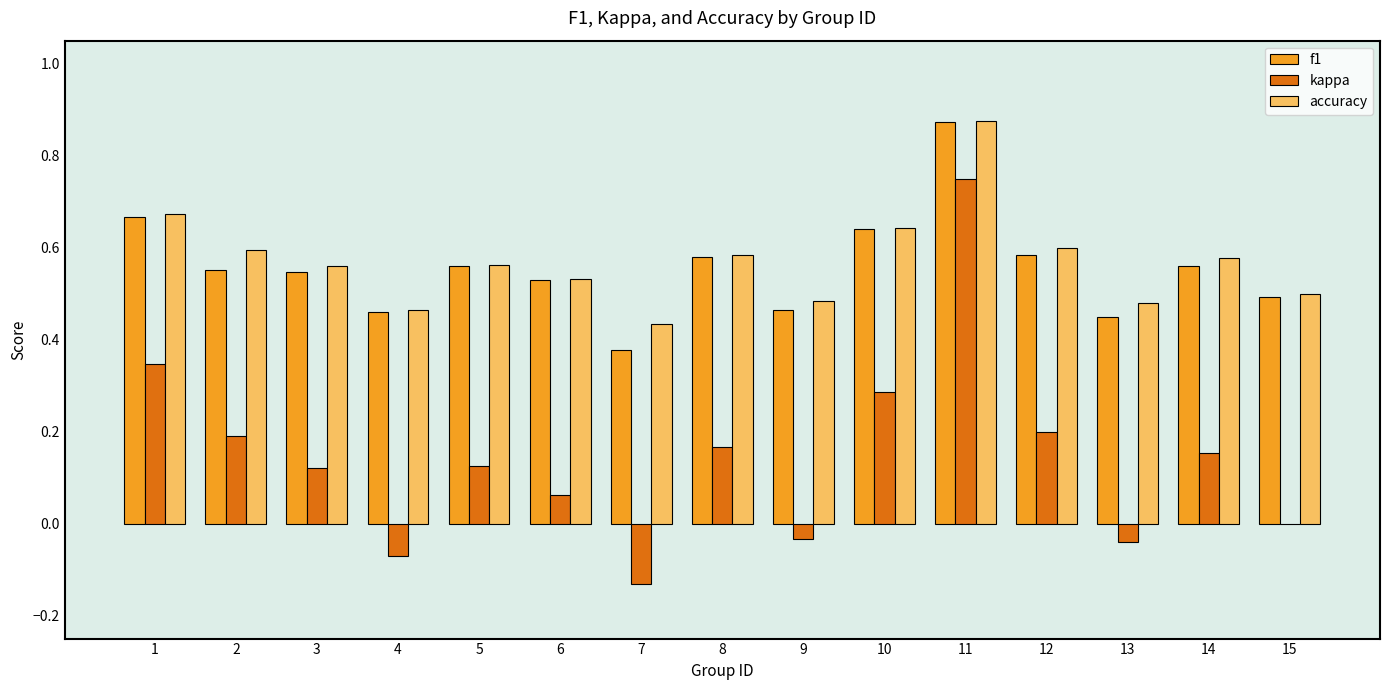

The value of accuracy at 13 is 0.5. True or false?

True